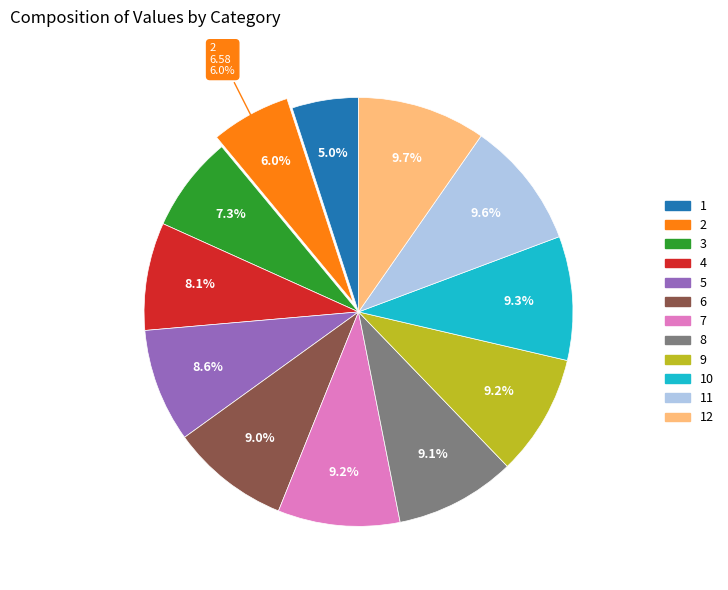

Approximately how many times larger is the value at 6 compared to 9?

1.0